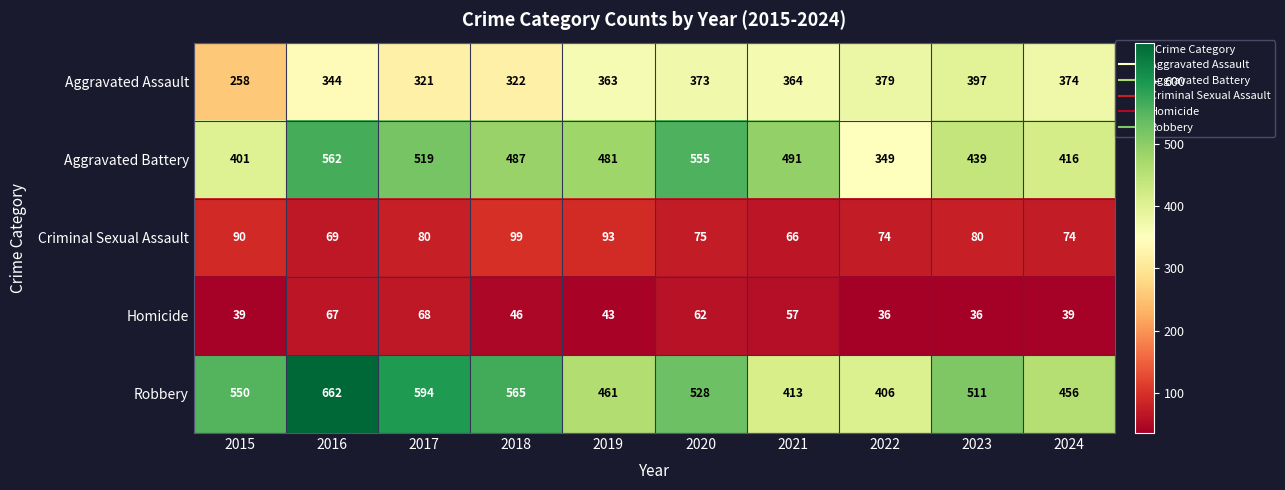

Where is Robbery nearest to the value 534?

2020